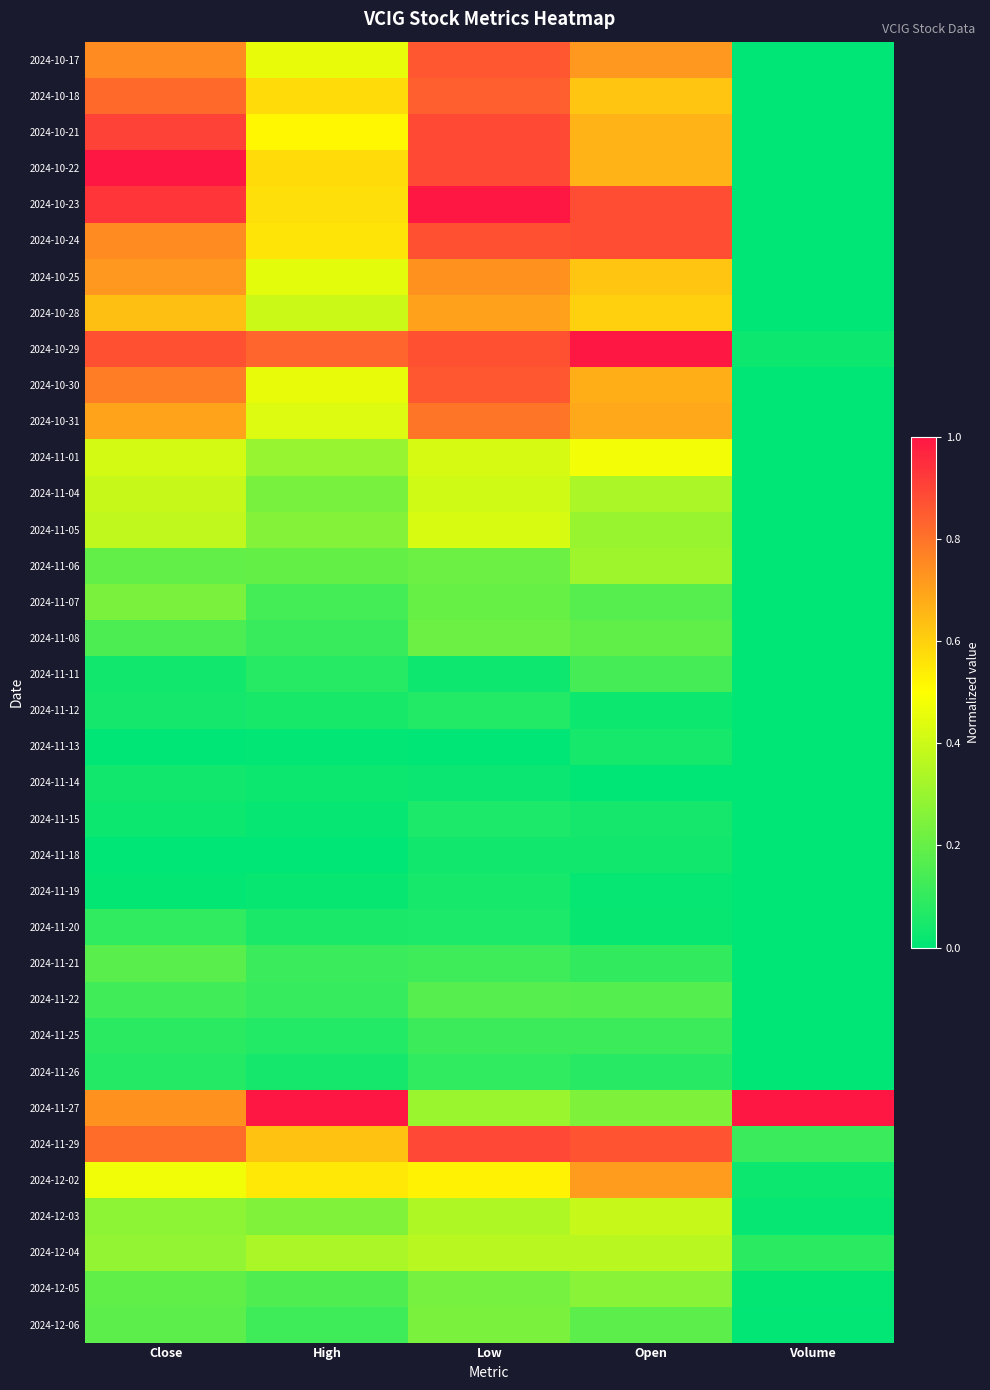

Reading left to right, extract all data points from this chart.

2024-10-17: Close=0.7	High=0.5	Low=0.9	Open=0.7	Volume=0.0
2024-10-18: Close=0.8	High=0.6	Low=0.8	Open=0.6	Volume=0.0
2024-10-21: Close=0.9	High=0.5	Low=0.9	Open=0.7	Volume=0.0
2024-10-22: Close=1.0	High=0.6	Low=0.9	Open=0.7	Volume=0.0
2024-10-23: Close=0.9	High=0.6	Low=1.0	Open=0.9	Volume=0.0
2024-10-24: Close=0.7	High=0.6	Low=0.9	Open=0.9	Volume=0.0
2024-10-25: Close=0.7	High=0.4	Low=0.7	Open=0.6	Volume=0.0
2024-10-28: Close=0.6	High=0.4	Low=0.7	Open=0.6	Volume=0.0
2024-10-29: Close=0.9	High=0.8	Low=0.9	Open=1.0	Volume=0.0
2024-10-30: Close=0.8	High=0.5	Low=0.9	Open=0.7	Volume=0.0
2024-10-31: Close=0.7	High=0.4	Low=0.8	Open=0.7	Volume=0.0
2024-11-01: Close=0.4	High=0.3	Low=0.4	Open=0.5	Volume=0.0
2024-11-04: Close=0.4	High=0.2	Low=0.4	Open=0.3	Volume=0.0
2024-11-05: Close=0.4	High=0.3	Low=0.4	Open=0.3	Volume=0.0
2024-11-06: Close=0.2	High=0.2	Low=0.2	Open=0.3	Volume=0.0
2024-11-07: Close=0.2	High=0.1	Low=0.2	Open=0.2	Volume=0.0
2024-11-08: Close=0.2	High=0.1	Low=0.2	Open=0.2	Volume=0.0
2024-11-11: Close=0.0	High=0.1	Low=0.0	Open=0.1	Volume=0.0
2024-11-12: Close=0.0	High=0.0	Low=0.1	Open=0.0	Volume=0.0
2024-11-13: Close=0.0	High=0.0	Low=0.0	Open=0.0	Volume=0.0
2024-11-14: Close=0.0	High=0.0	Low=0.0	Open=0.0	Volume=0.0
2024-11-15: Close=0.0	High=0.0	Low=0.1	Open=0.0	Volume=0.0
2024-11-18: Close=0.0	High=0.0	Low=0.0	Open=0.0	Volume=0.0
2024-11-19: Close=0.0	High=0.0	Low=0.0	Open=0.0	Volume=0.0
2024-11-20: Close=0.1	High=0.1	Low=0.1	Open=0.0	Volume=0.0
2024-11-21: Close=0.2	High=0.1	Low=0.1	Open=0.1	Volume=0.0
2024-11-22: Close=0.1	High=0.1	Low=0.2	Open=0.2	Volume=0.0
2024-11-25: Close=0.1	High=0.1	Low=0.1	Open=0.1	Volume=0.0
2024-11-26: Close=0.1	High=0.0	Low=0.1	Open=0.1	Volume=0.0
2024-11-27: Close=0.7	High=1.0	Low=0.3	Open=0.2	Volume=1.0
2024-11-29: Close=0.8	High=0.6	Low=0.9	Open=0.9	Volume=0.1
2024-12-02: Close=0.5	High=0.5	Low=0.5	Open=0.7	Volume=0.0
2024-12-03: Close=0.3	High=0.3	Low=0.3	Open=0.4	Volume=0.0
2024-12-04: Close=0.3	High=0.3	Low=0.4	Open=0.4	Volume=0.1
2024-12-05: Close=0.2	High=0.2	Low=0.2	Open=0.3	Volume=0.0
2024-12-06: Close=0.2	High=0.1	Low=0.2	Open=0.2	Volume=0.0